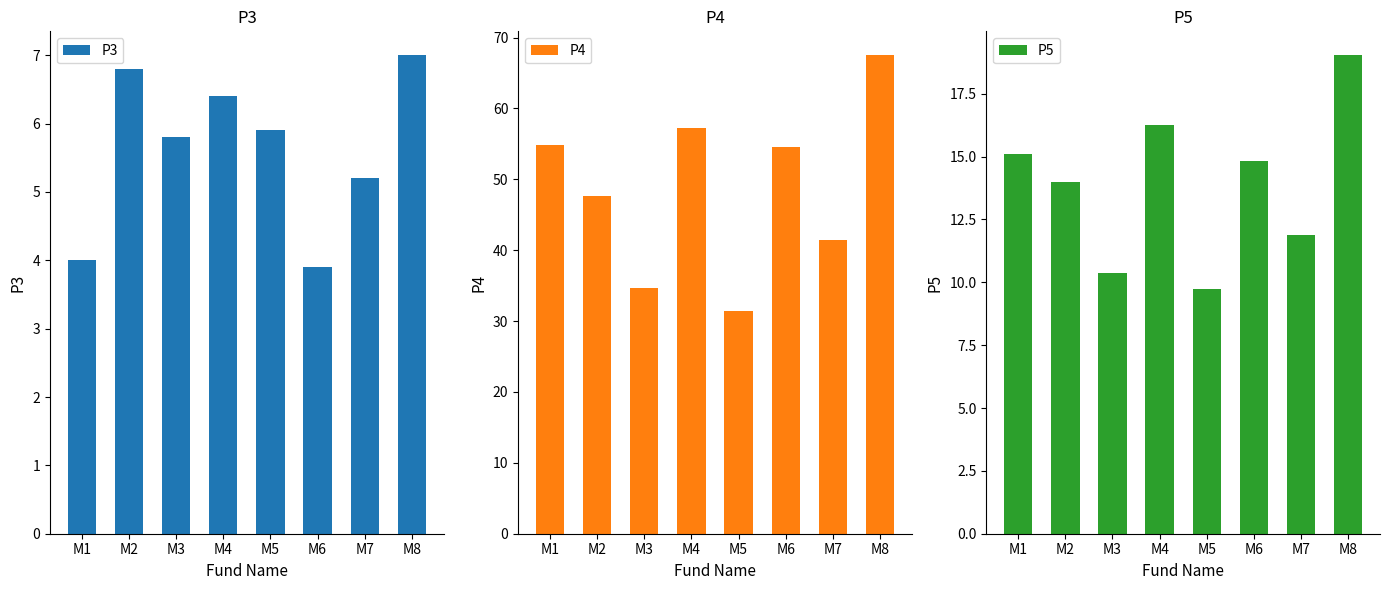

What are all the series names shown in the legend?

P3, P4, P5